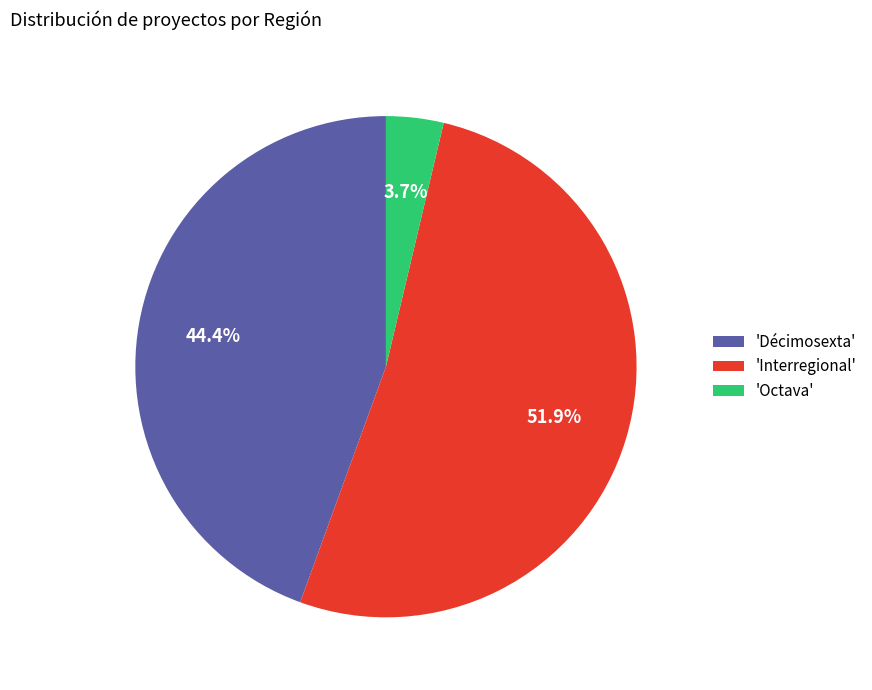

What is the largest slice in the pie chart?

'Interregional'